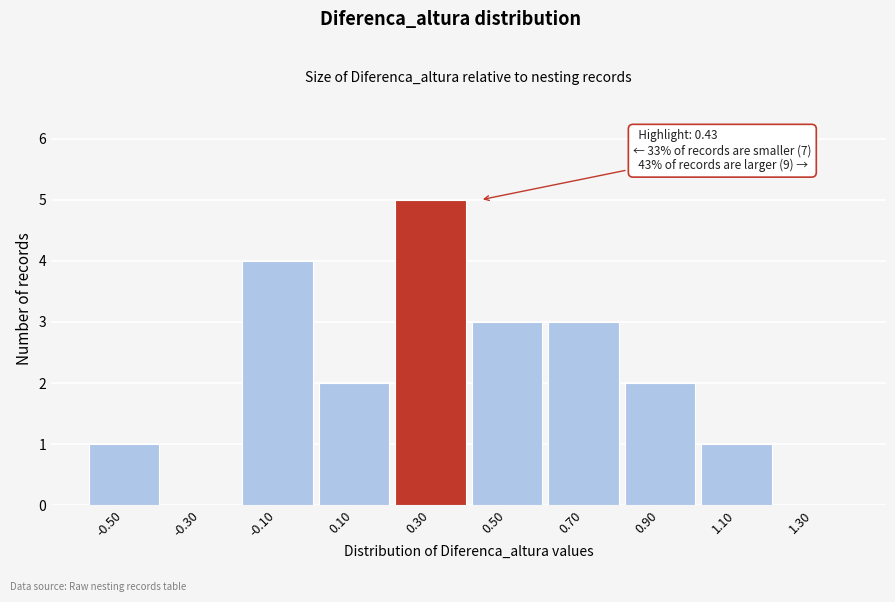

Reading right to left, list all the values displayed in this chart.

1.30=0	1.10=1	0.90=2	0.70=3	0.50=3	0.30=5	0.10=2	-0.10=4	-0.30=0	-0.50=1